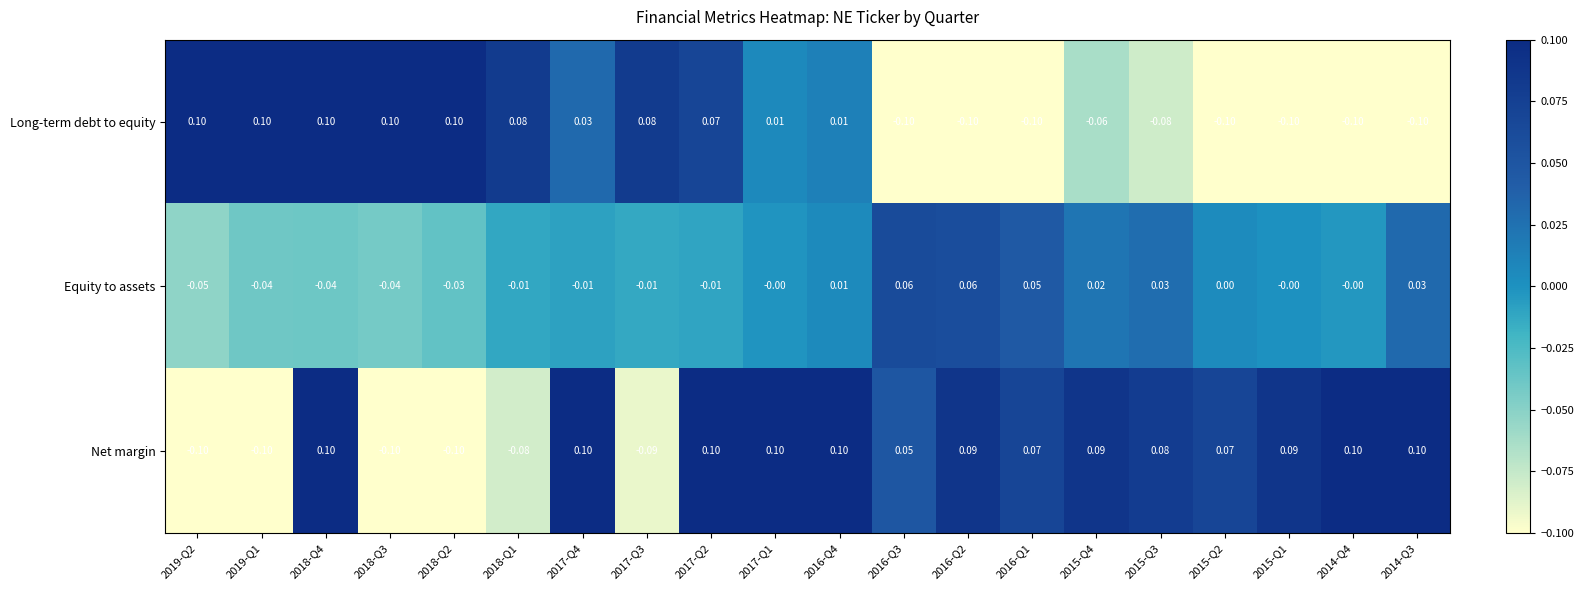

Is the value of Equity to assets at 2015-Q3 greater than the value of Net margin at 2016-Q4?

No